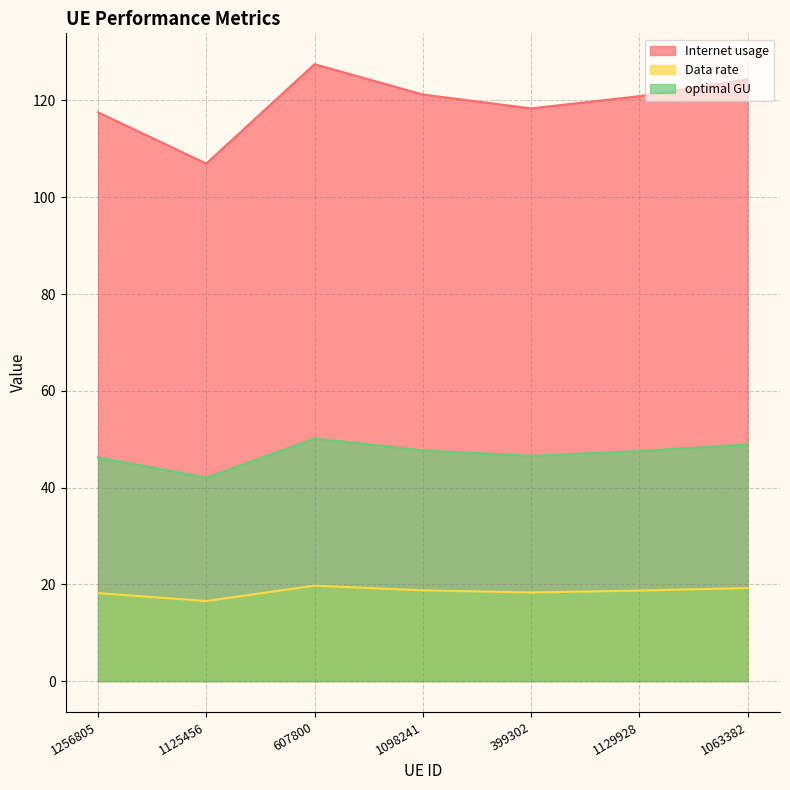

What is the total value across all series at 1098241?

187.7